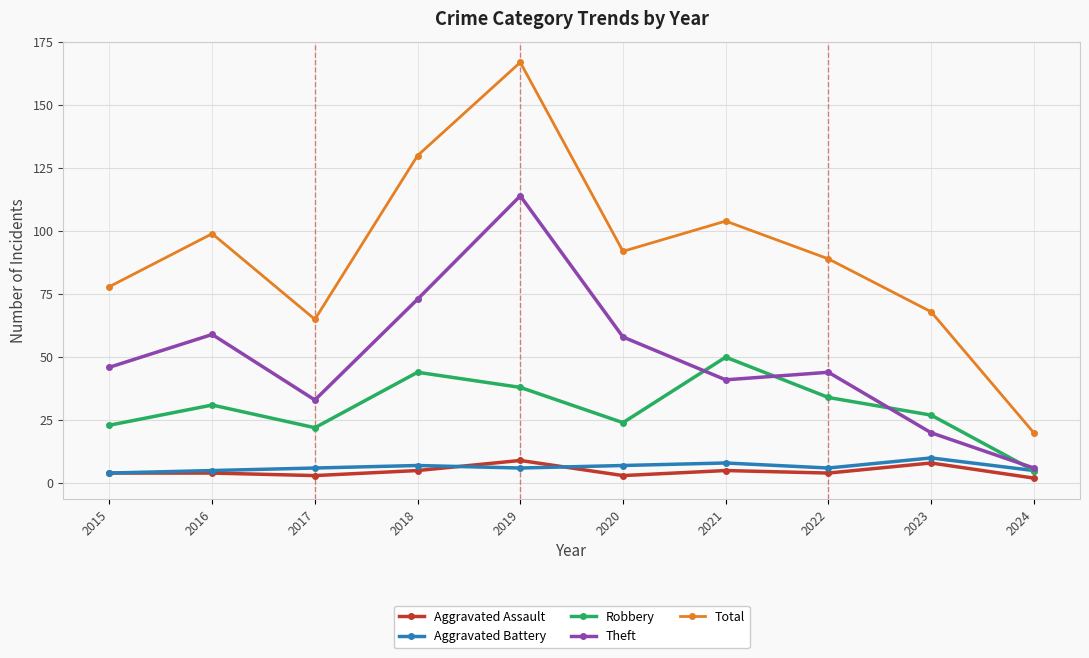

Where is the first local maximum for Total?

2016